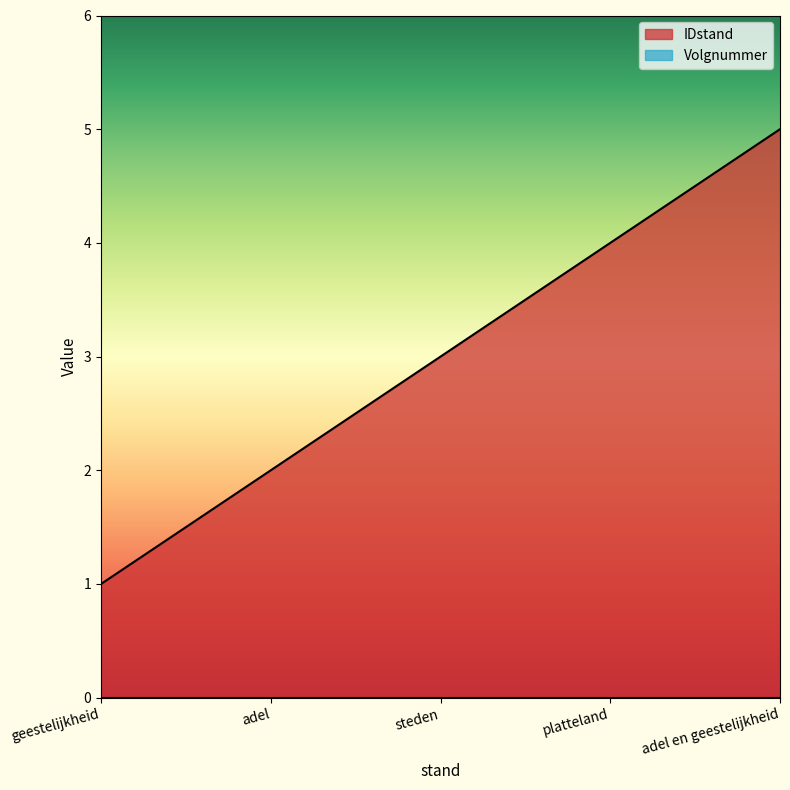

List the labels in order of value, smallest first.

geestelijkheid, adel, steden, platteland, adel en geestelijkheid